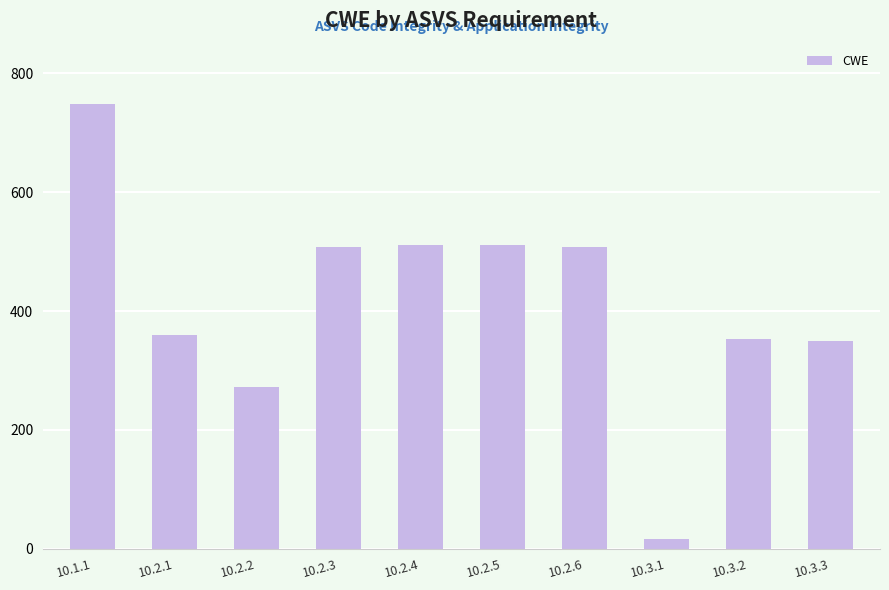

What is the ratio of the value at 10.2.5 to the value at 10.2.3?

1.0